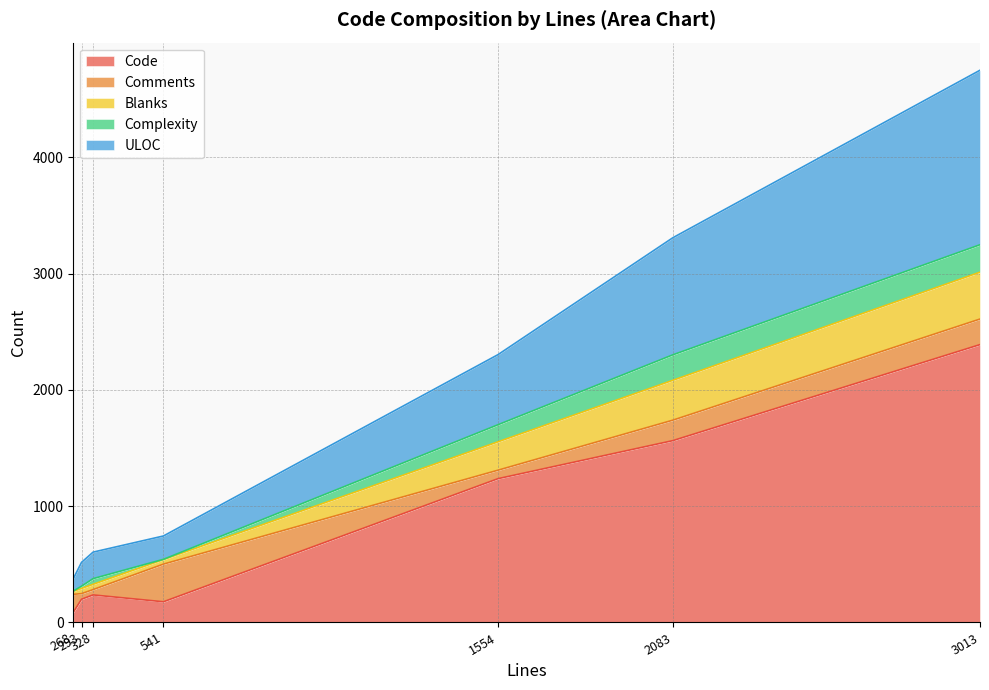

At which category is the sum across all series the highest?

3013